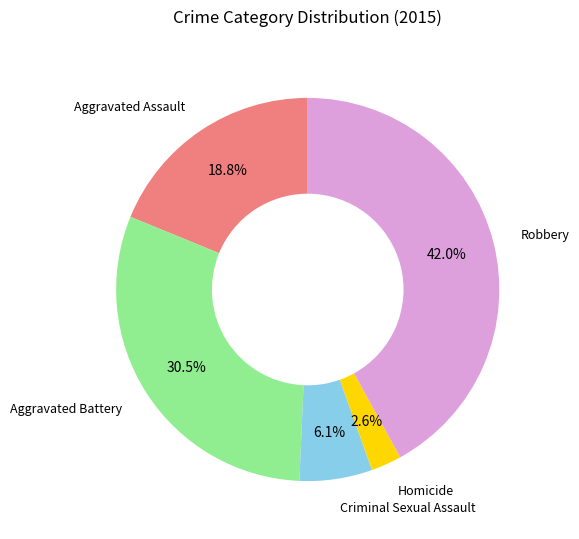

To the nearest percent, what portion does Robbery represent?

42%